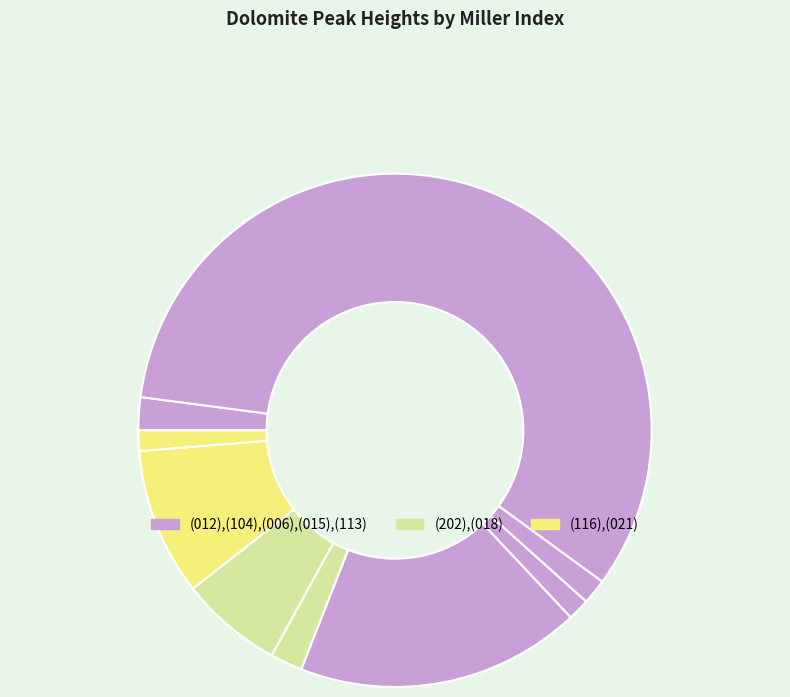

How many slices are in this pie chart?

9